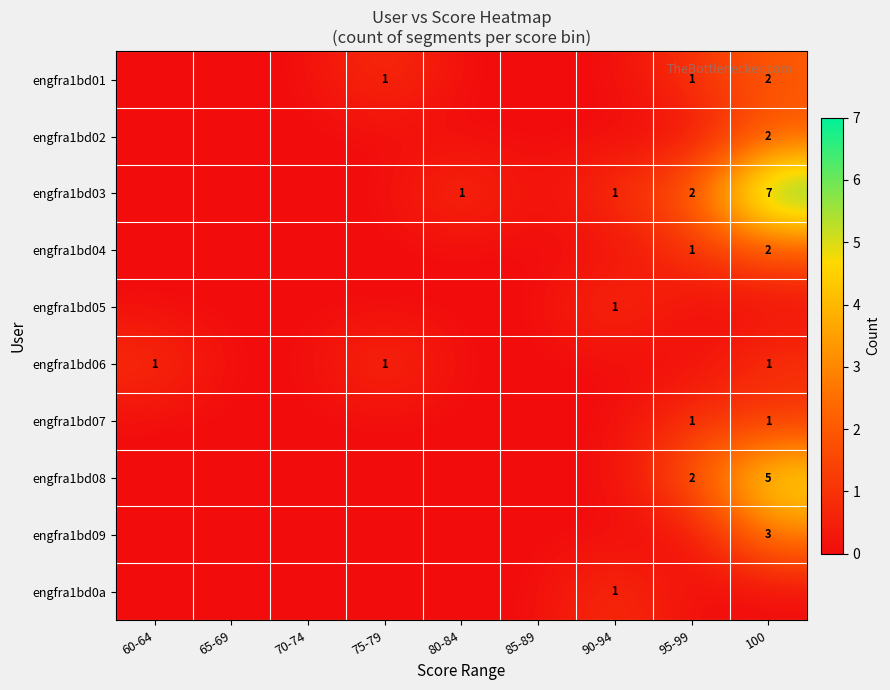

What is the total value across all series at 100?

23